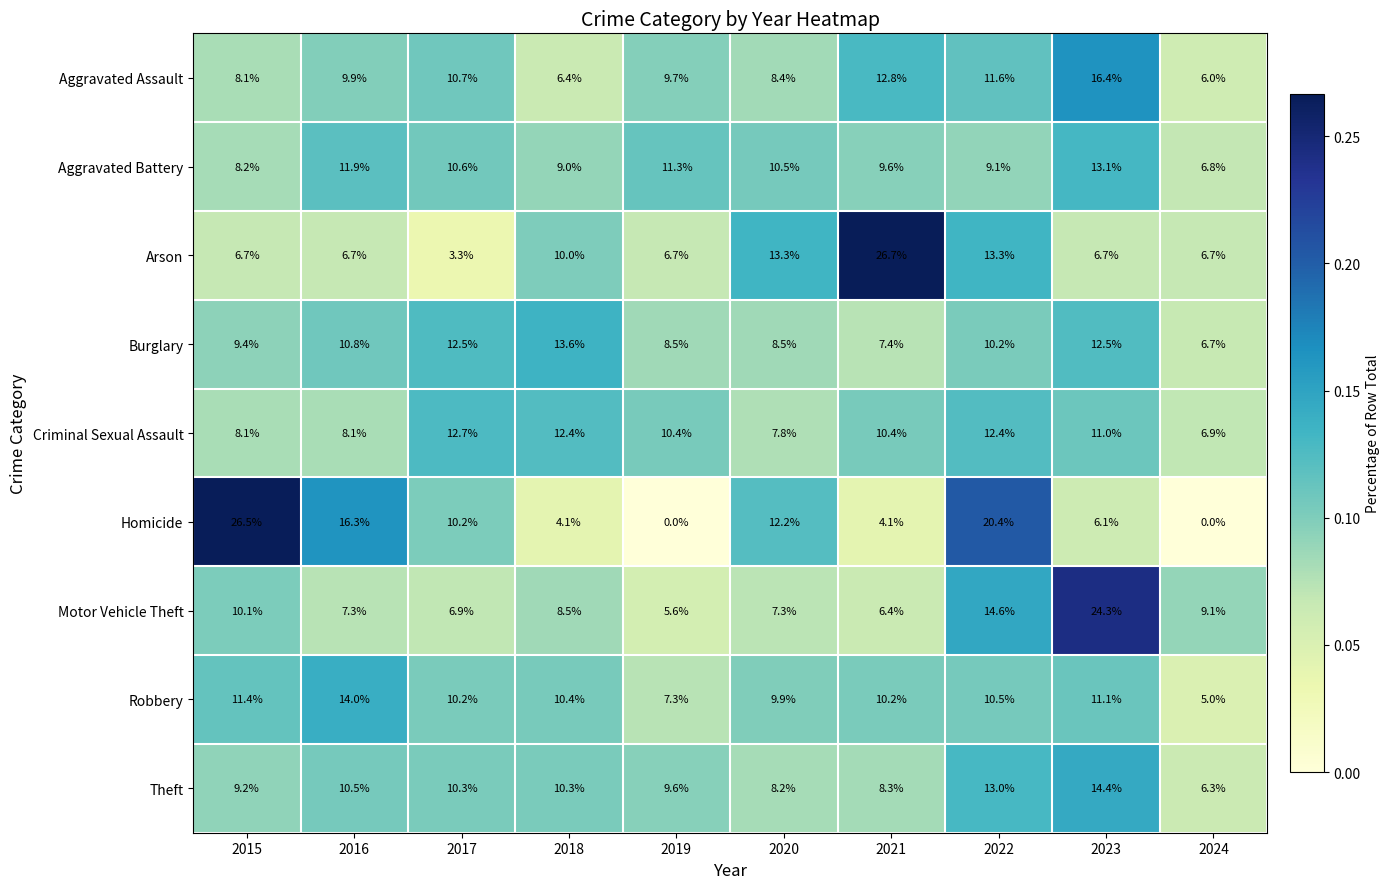

List the labels in order of Aggravated Assault value, smallest first.

2024, 2018, 2015, 2020, 2019, 2016, 2017, 2022, 2021, 2023